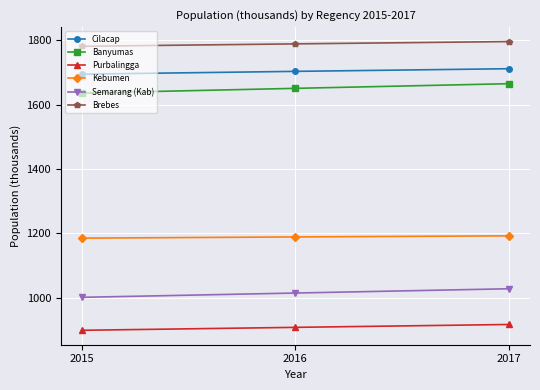

What is the minimum value for Banyumas?

1635.9